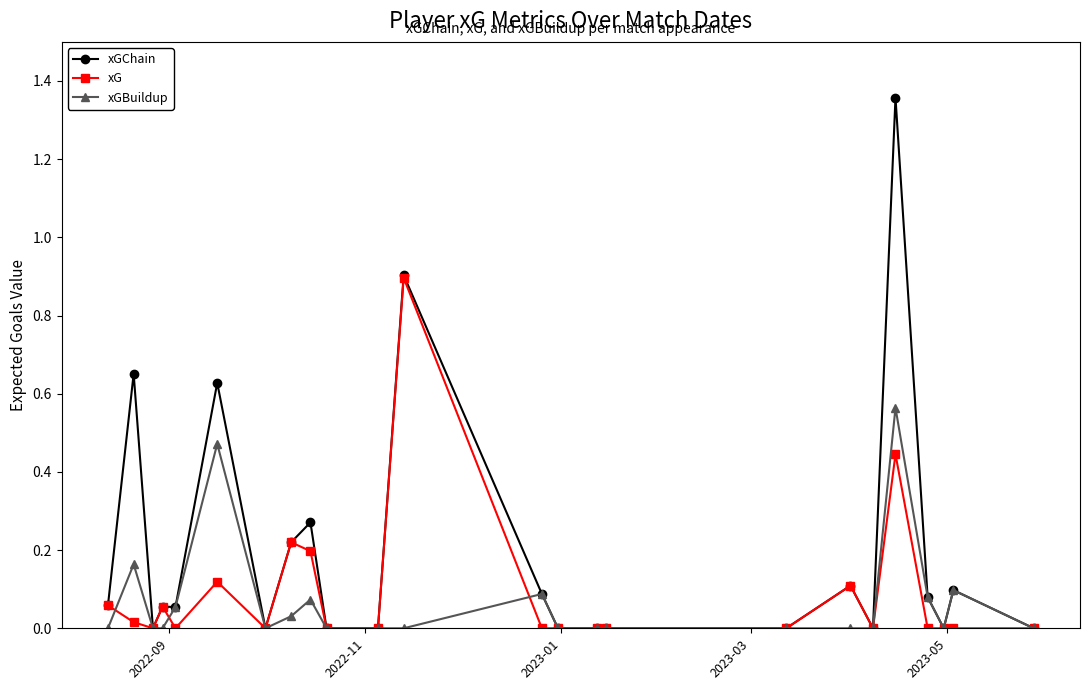

Is this an area chart (filled region under the line)?

No